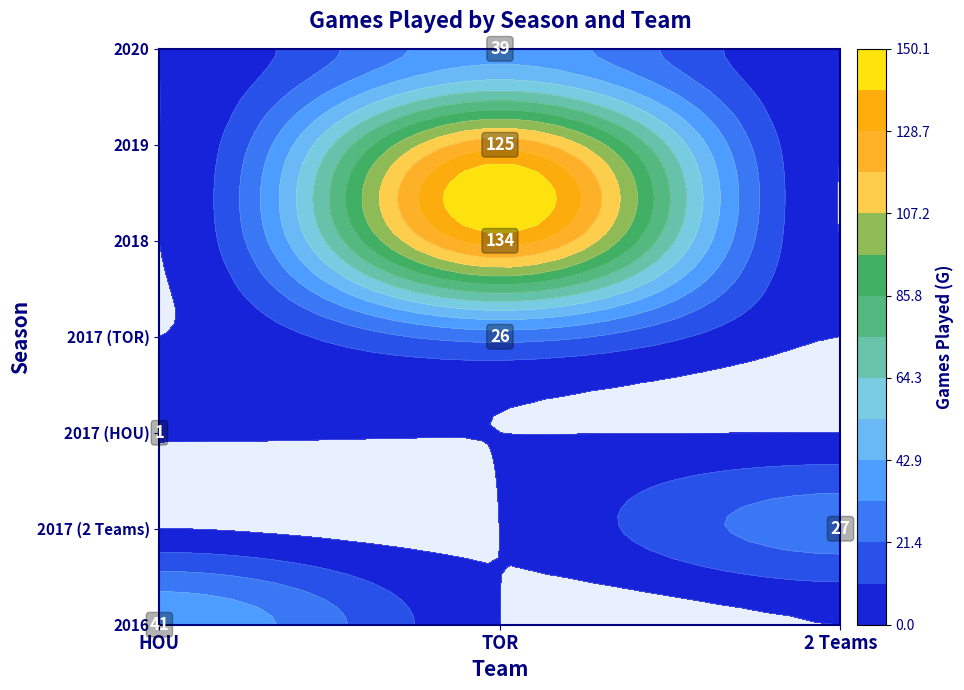

What is the difference between the highest and lowest values at HOU?

41